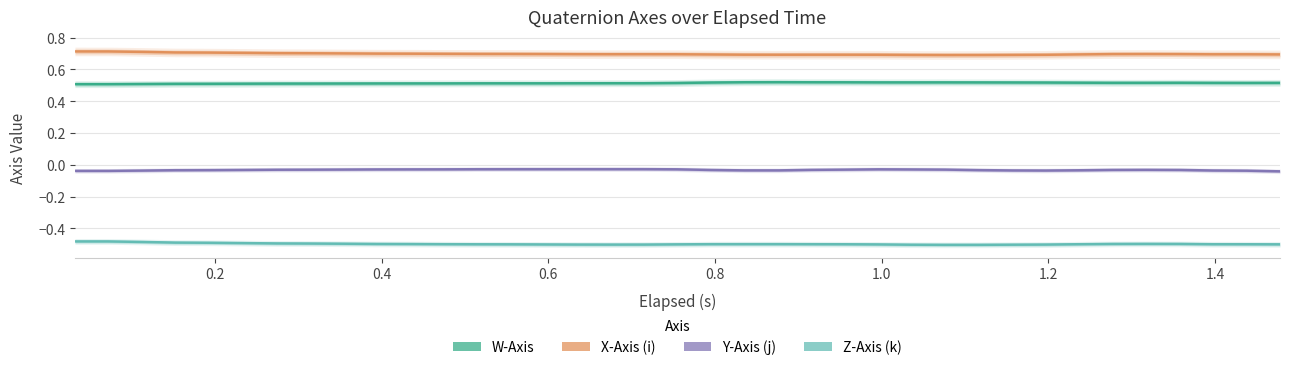

At how many categories does at least one series exceed 0?

37